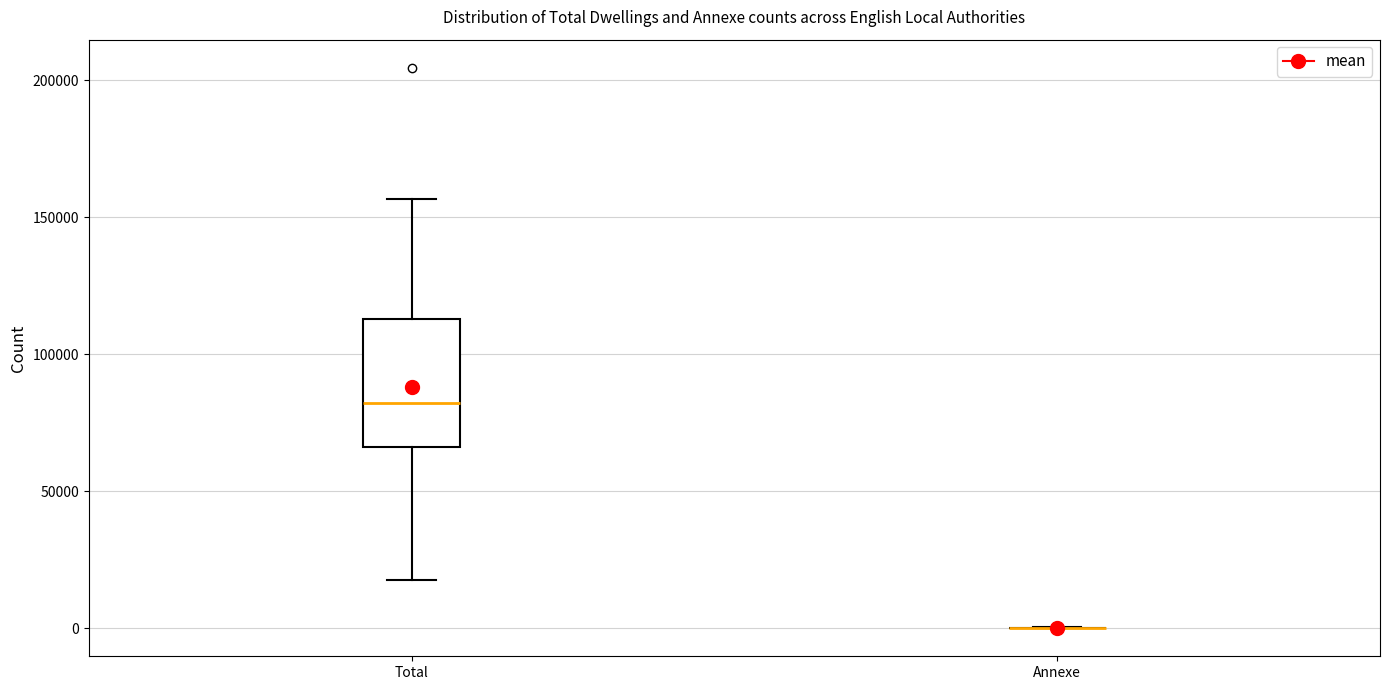

Comparing the boxes themselves (not the whiskers), which one is the tallest?

Total